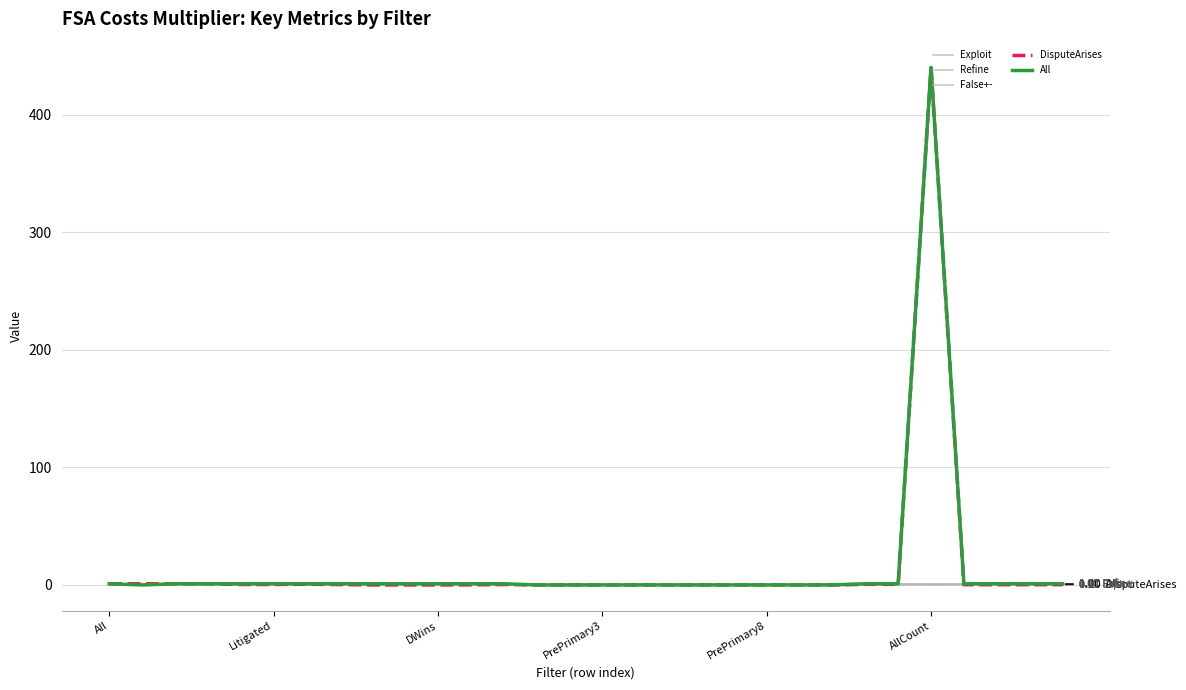

What is the lowest value of the Refine series?

1.0